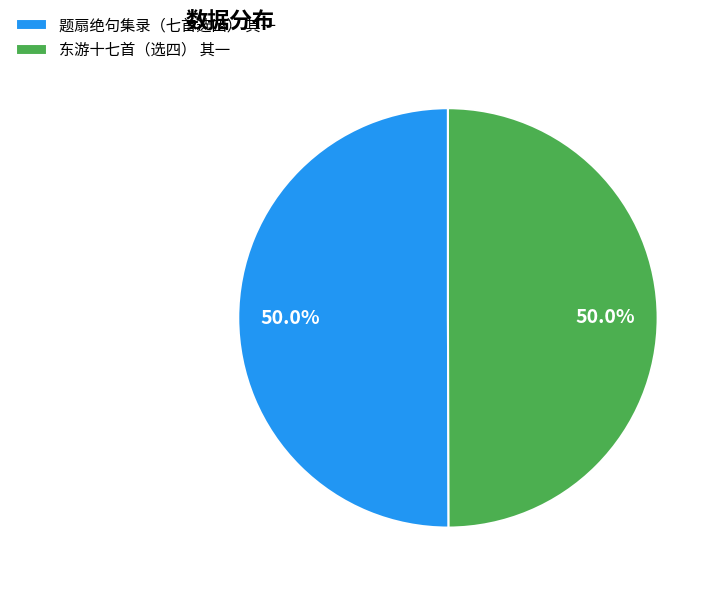

Count the number of slices in the pie.

2